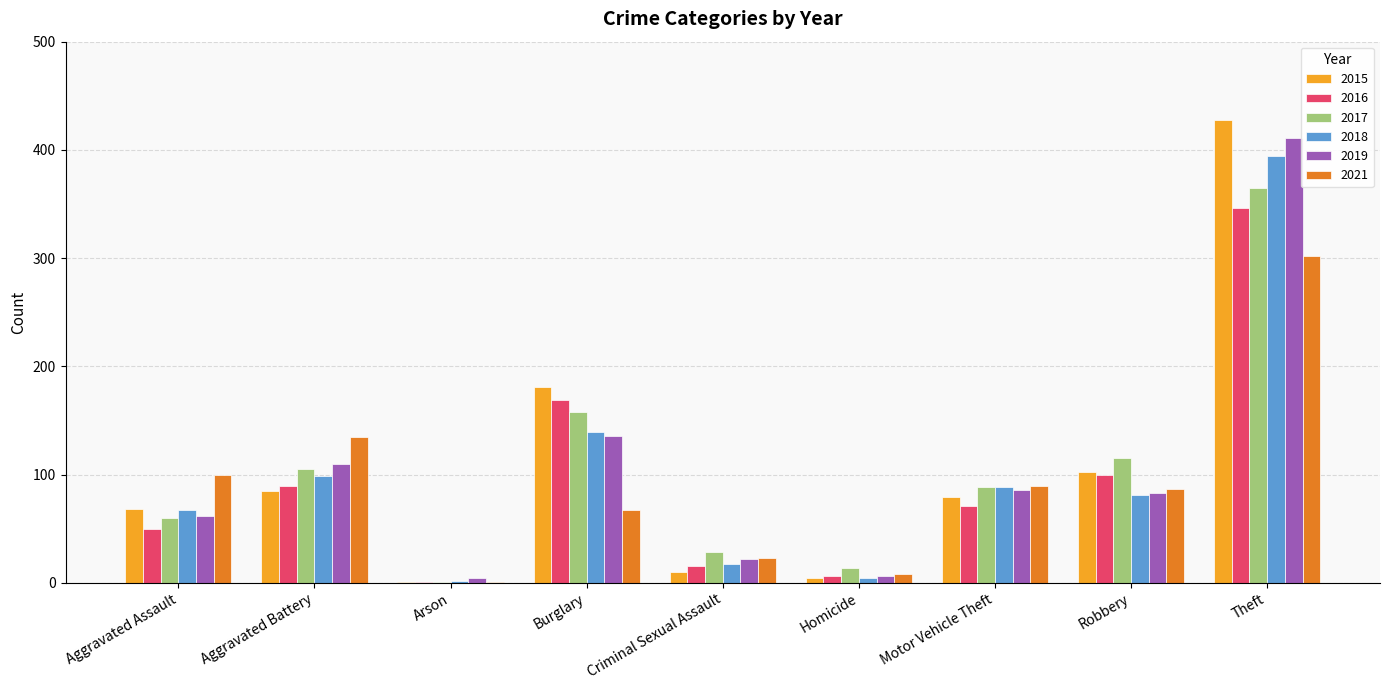

At which category is the sum across all series the highest?

Theft